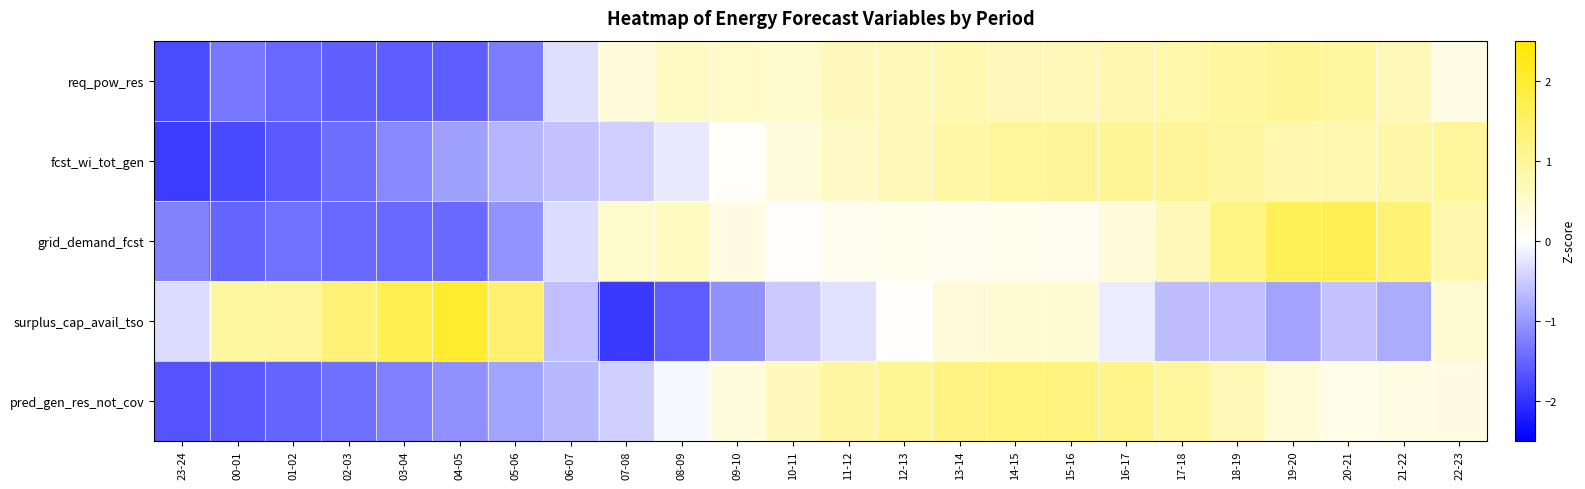

Reading left to right, transcribe all the data shown in this chart.

req_pow_res: 23-24=-1.8	00-01=-1.3	01-02=-1.5	02-03=-1.6	03-04=-1.6	04-05=-1.6	05-06=-1.3	06-07=-0.3	07-08=0.4	08-09=0.6	09-10=0.5	10-11=0.5	11-12=0.6	12-13=0.7	13-14=0.7	14-15=0.7	15-16=0.7	16-17=0.8	17-18=0.8	18-19=0.9	19-20=1.0	20-21=0.9	21-22=0.7	22-23=0.2
fcst_wi_tot_gen: 23-24=-1.9	00-01=-1.8	01-02=-1.6	02-03=-1.4	03-04=-1.2	04-05=-0.9	05-06=-0.7	06-07=-0.6	07-08=-0.5	08-09=-0.2	09-10=0.1	10-11=0.3	11-12=0.6	12-13=0.7	13-14=0.9	14-15=1.0	15-16=1.0	16-17=1.0	17-18=1.0	18-19=0.9	19-20=0.8	20-21=0.7	21-22=0.9	22-23=1.0
grid_demand_fcst: 23-24=-1.2	00-01=-1.5	01-02=-1.4	02-03=-1.5	03-04=-1.5	04-05=-1.5	05-06=-1.0	06-07=-0.3	07-08=0.5	08-09=0.6	09-10=0.3	10-11=0.0	11-12=0.1	12-13=0.2	13-14=0.1	14-15=0.2	15-16=0.1	16-17=0.4	17-18=0.7	18-19=1.2	19-20=1.6	20-21=1.7	21-22=1.3	22-23=0.8
surplus_cap_avail_tso: 23-24=-0.3	00-01=0.9	01-02=0.9	02-03=1.3	03-04=1.7	04-05=2.0	05-06=1.4	06-07=-0.6	07-08=-1.9	08-09=-1.6	09-10=-1.1	10-11=-0.5	11-12=-0.3	12-13=0.0	13-14=0.4	14-15=0.4	15-16=0.4	16-17=-0.2	17-18=-0.6	18-19=-0.6	19-20=-0.9	20-21=-0.6	21-22=-0.8	22-23=0.4
pred_gen_res_not_cov: 23-24=-1.7	00-01=-1.6	01-02=-1.5	02-03=-1.4	03-04=-1.2	04-05=-1.1	05-06=-0.9	06-07=-0.7	07-08=-0.5	08-09=-0.1	09-10=0.3	10-11=0.6	11-12=0.9	12-13=1.1	13-14=1.2	14-15=1.3	15-16=1.2	16-17=1.2	17-18=1.0	18-19=0.7	19-20=0.4	20-21=0.2	21-22=0.3	22-23=0.3